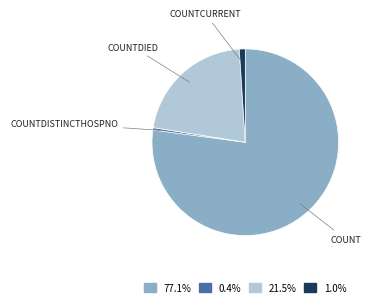

Is there any slice that represents more than half of the pie?

Yes